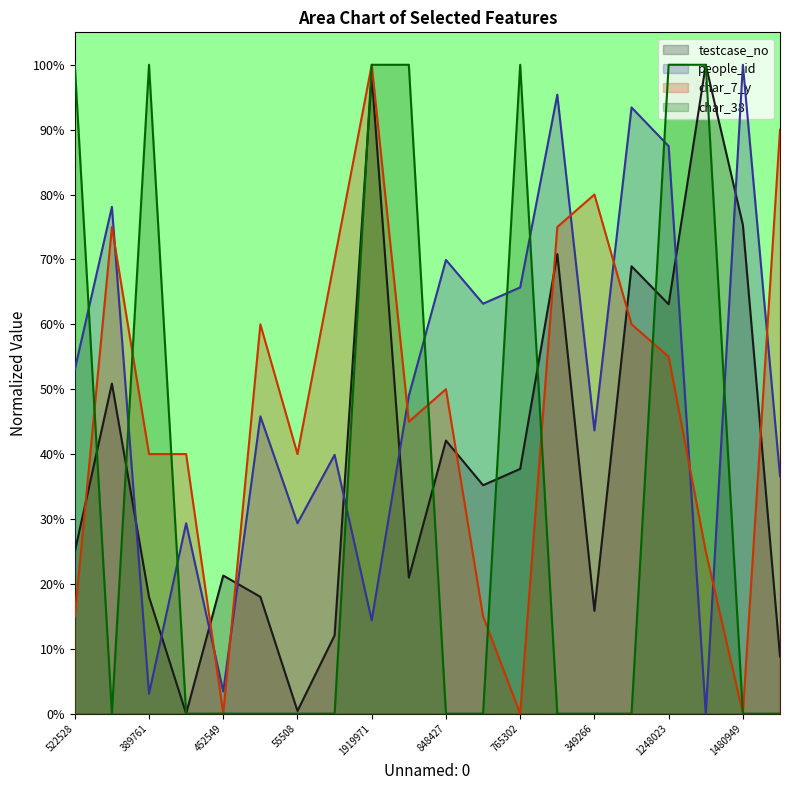

Reading left to right, what are all the values shown in this chart?

testcase_no: 0.2	0.5	0.2	0.0	0.2	0.2	0.0	0.1	1.0	0.2	0.4	0.4	0.4	0.7	0.2	0.7	0.6	1.0	0.8	0.1
people_id: 0.5	0.8	0.0	0.3	0.0	0.5	0.3	0.4	0.1	0.5	0.7	0.6	0.7	1.0	0.4	0.9	0.9	0.0	1.0	0.4
char_7_y: 0.1	0.8	0.4	0.4	0.0	0.6	0.4	0.7	1.0	0.5	0.5	0.1	0.0	0.8	0.8	0.6	0.6	0.2	0.0	0.9
char_38: 1.0	0.0	1.0	0.0	0.0	0.0	0.0	0.0	1.0	1.0	0.0	0.0	1.0	0.0	0.0	0.0	1.0	1.0	0.0	0.0